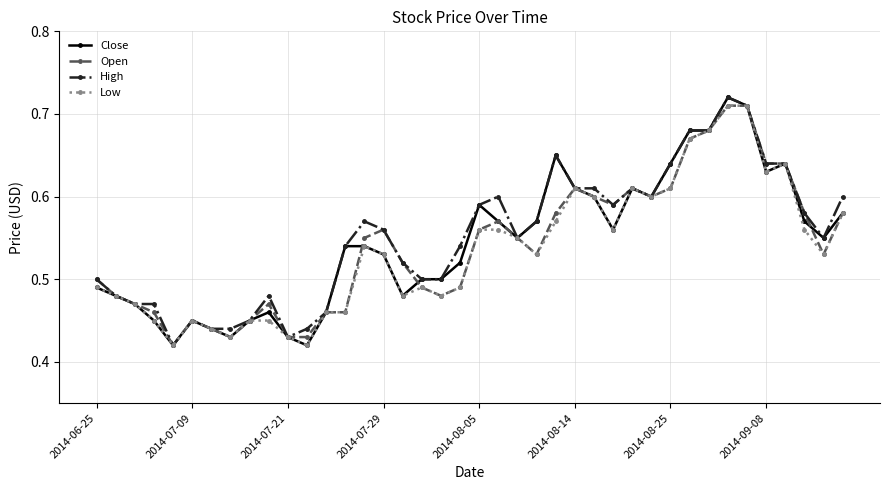

True or false: Open has more than 1 points higher than both neighbors.

True